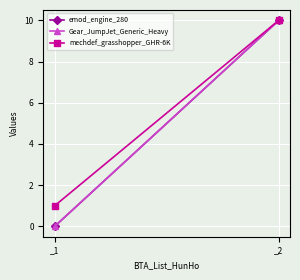

Between _1 and _2, which series saw the biggest shift?

emod_engine_280